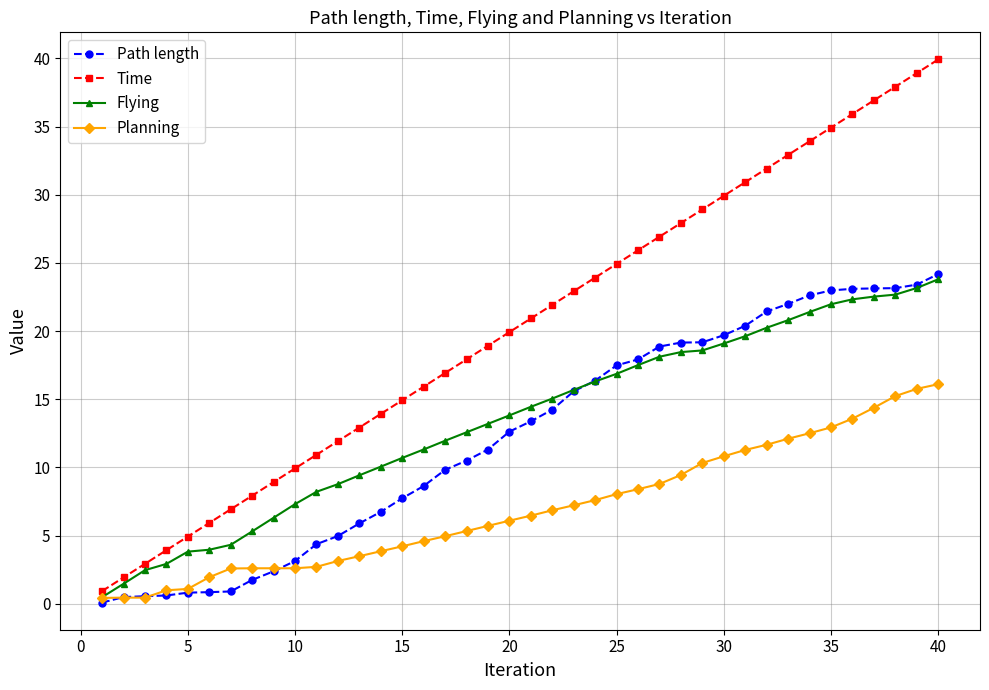

What is the value of the Planning point at the 39th from the left?

15.8